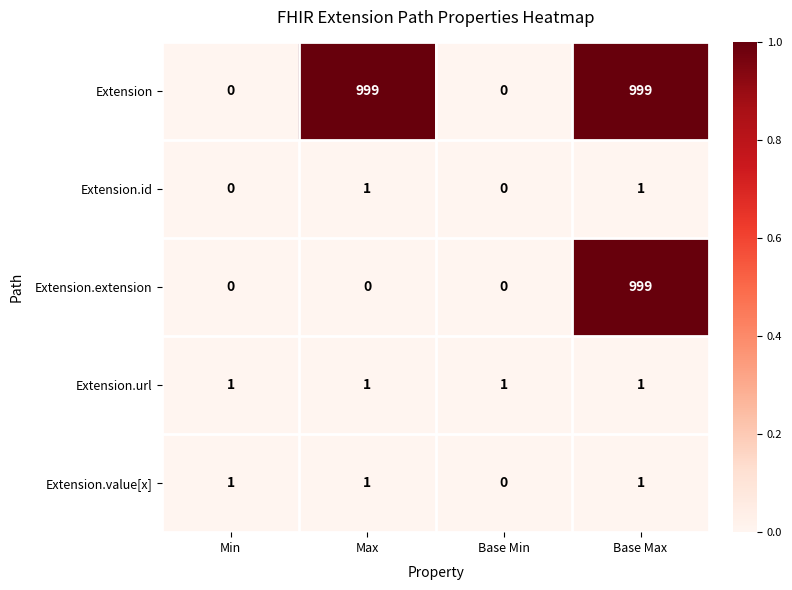

The Extension.value[x] series shows 1 at Min. True or false?

True